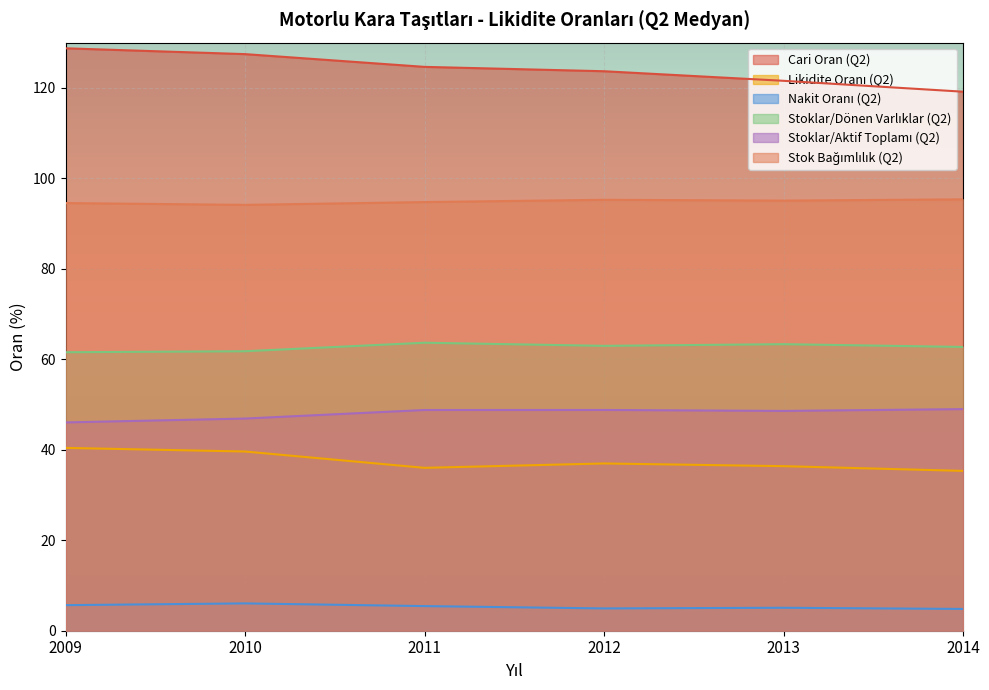

How many lines are shown in the chart?

6